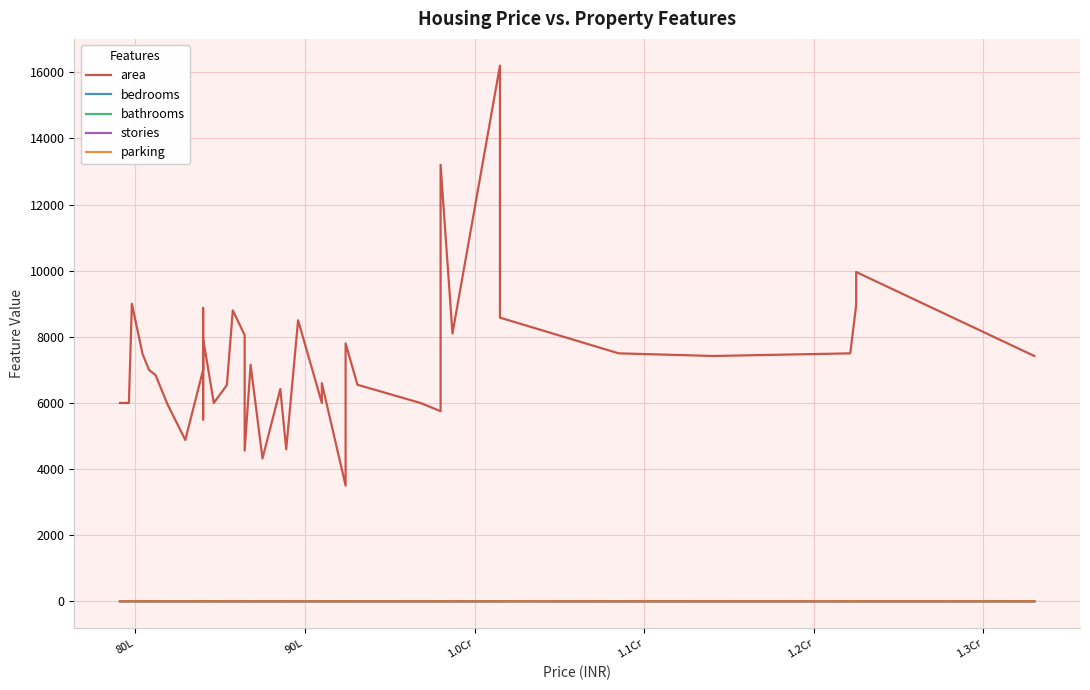

What are all the series names shown in the legend?

area, bedrooms, bathrooms, stories, parking